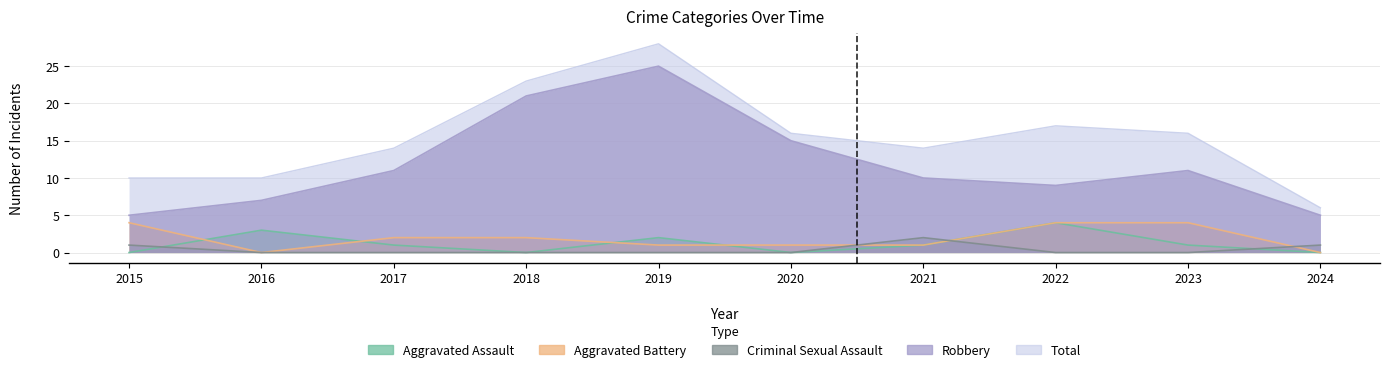

How many series are shown in this chart?

5